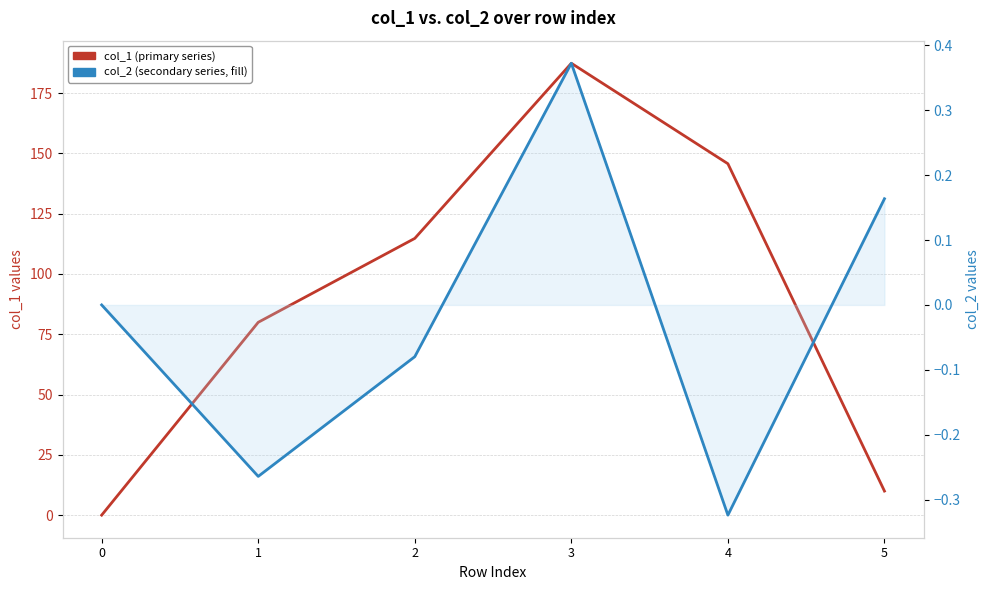

Reading right to left, extract all data points from this chart.

col_1 (primary series): 10.0	145.7	187.4	114.7	80.0	0.0
col_2 (secondary series): 0.2	-0.3	0.4	-0.1	-0.3	0.0